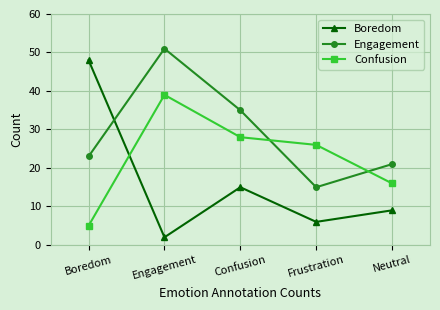

How many intersections are there between Confusion and Boredom?

1